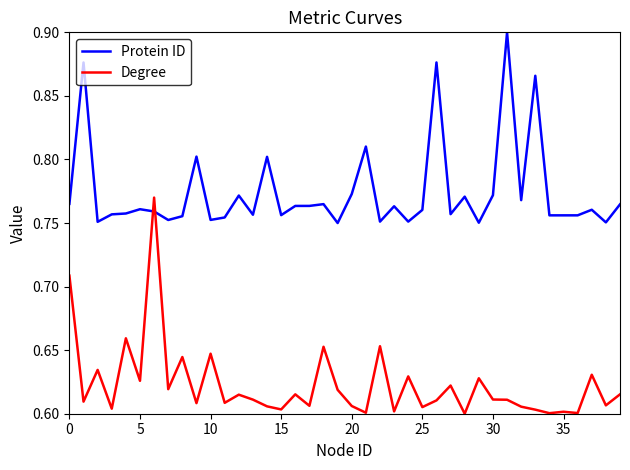

How many intersections are there between Protein ID and Degree?

2